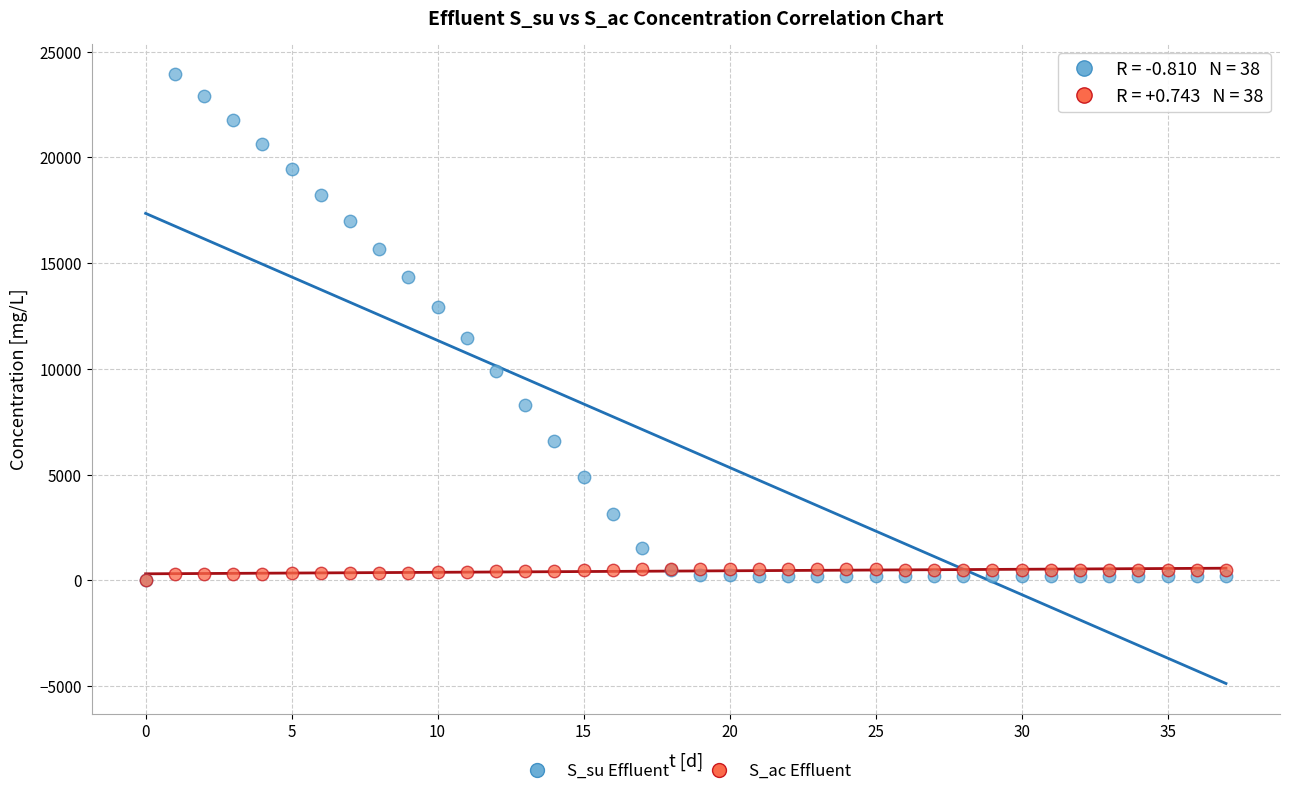

Across all series, what Y value is closest to 11966?

11435.7